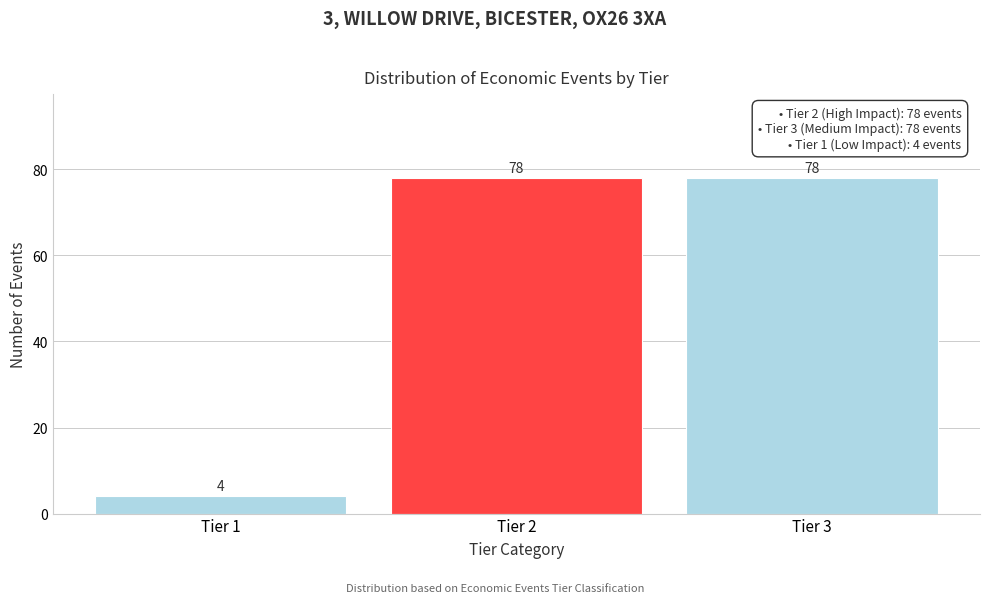

Reading left to right, extract all data points from this chart.

4	78	78